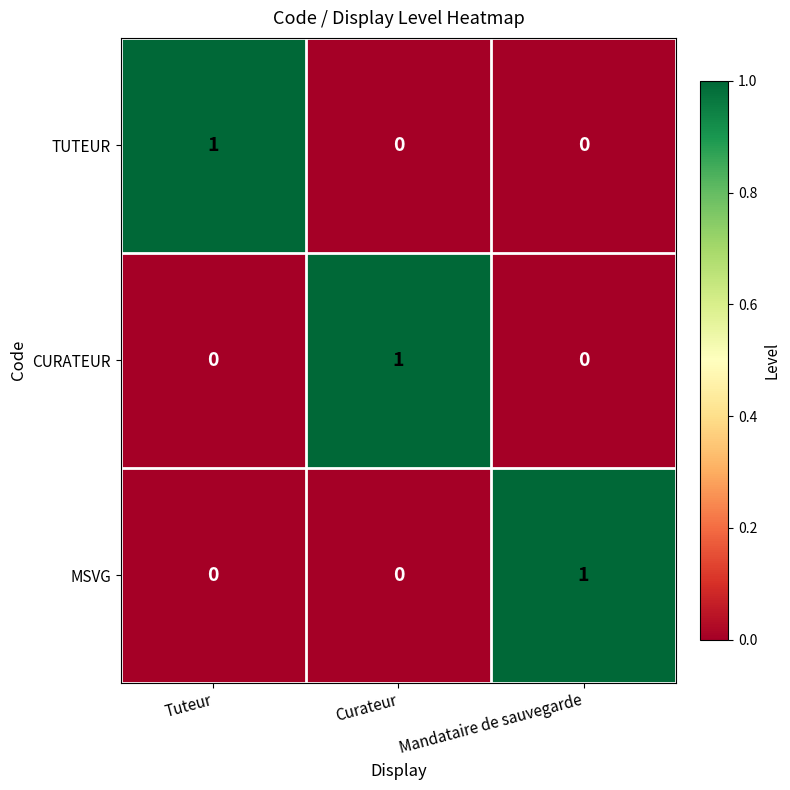

How many TUTEUR values are between 0 and 1?

3